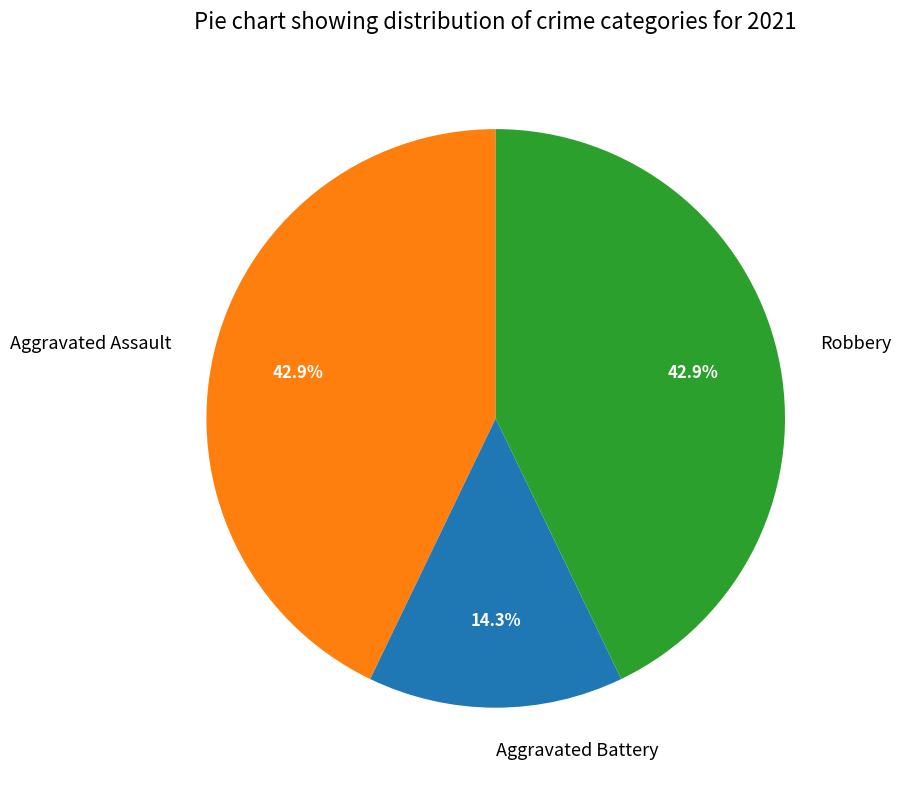

To the nearest percent, what is the average slice percentage?

33%